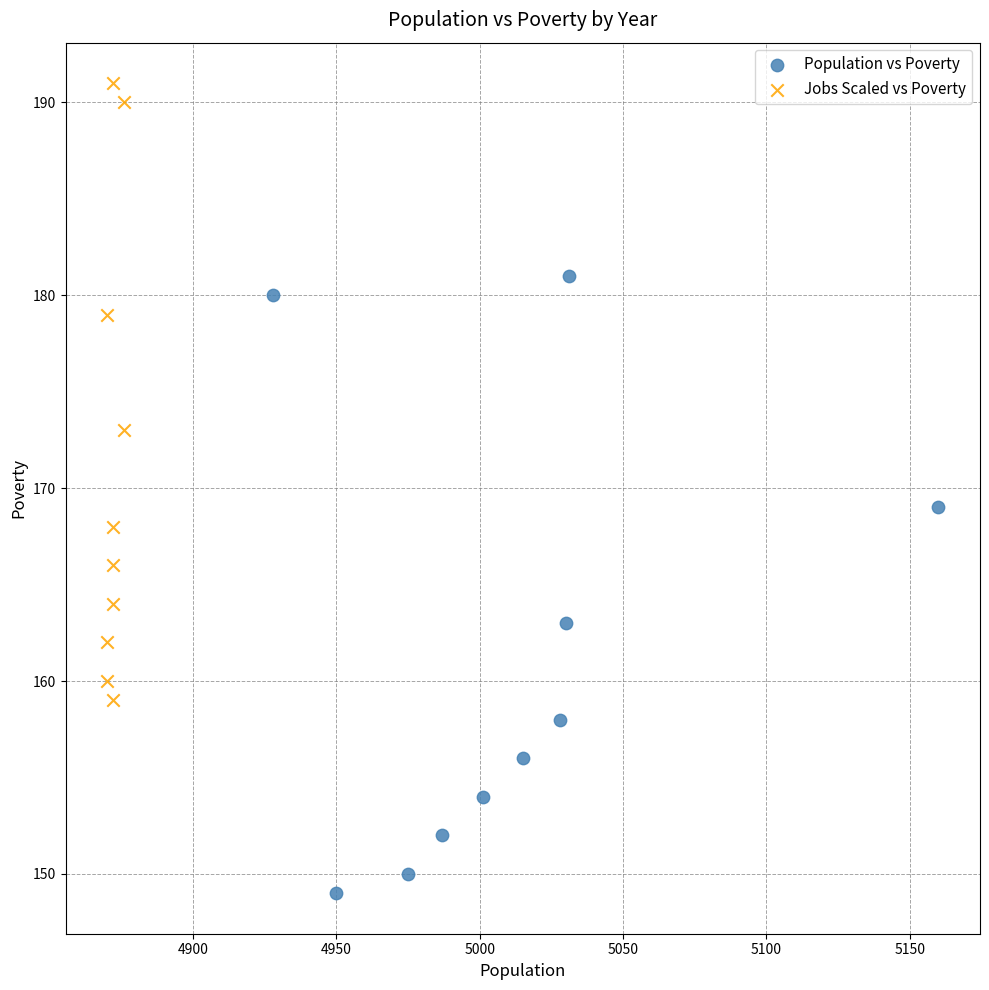

What are all the series names shown in the legend?

Population vs Poverty, Jobs Scaled vs Poverty